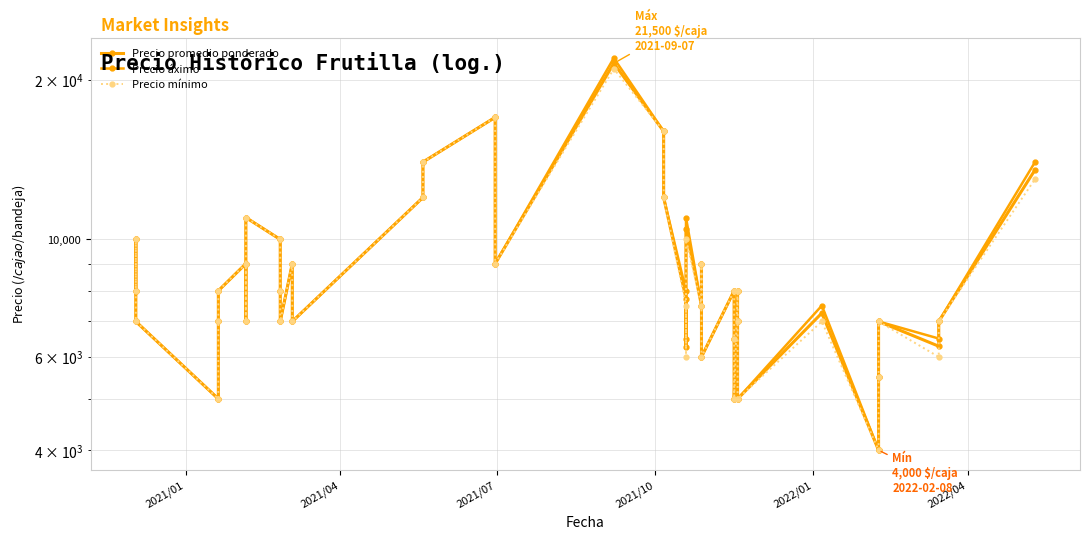

The value of Precio áximo at 23 is 15053. True or false?

False